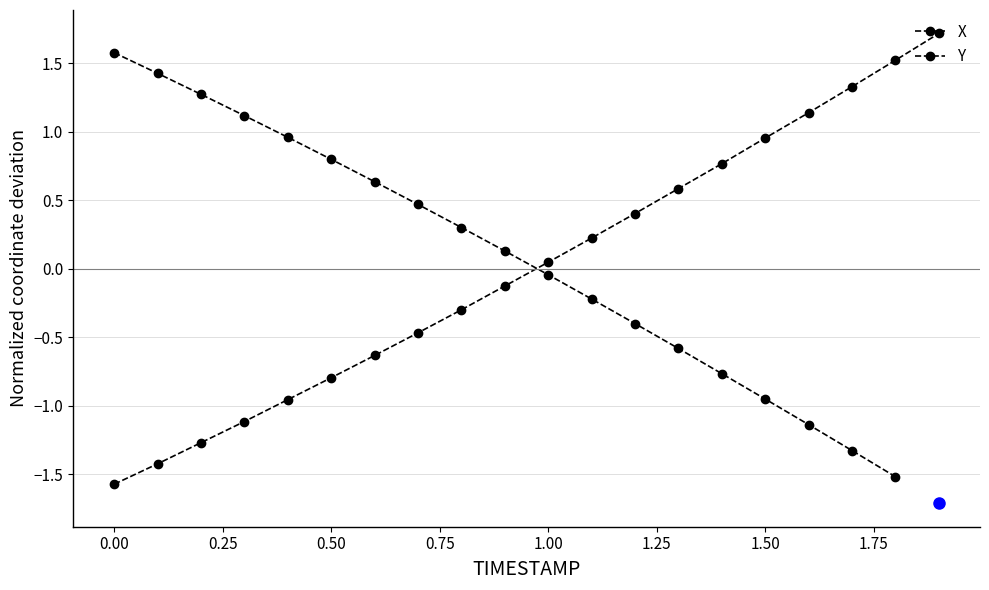

Is it true that the value at 1.00 is 0.0?

True